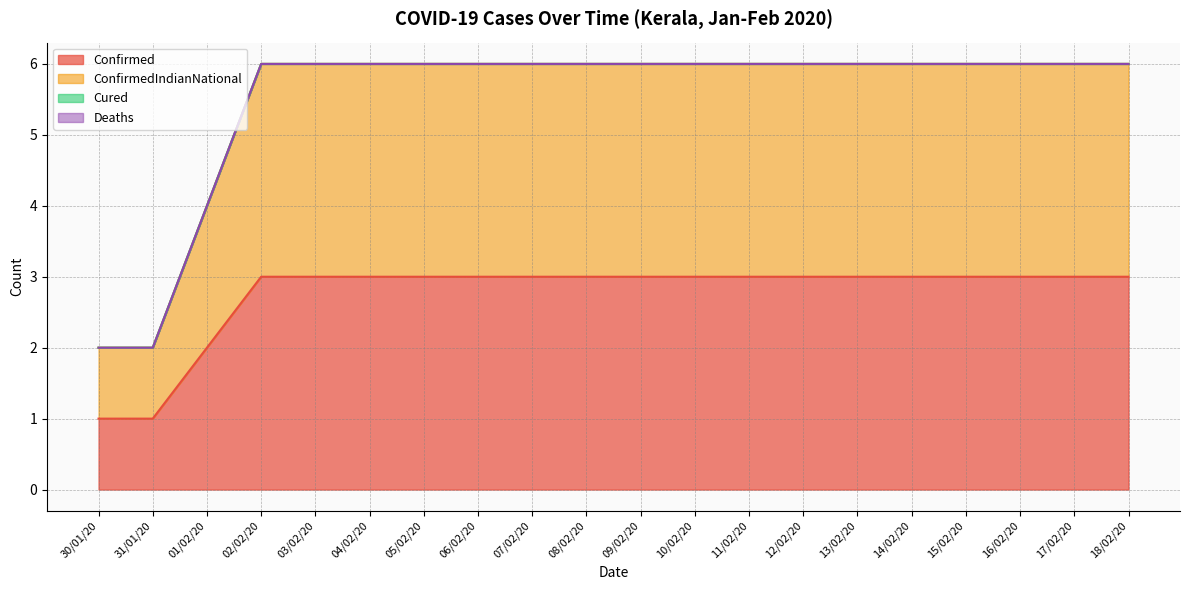

Which category has the highest value in the ConfirmedIndianNational series?

02/02/20